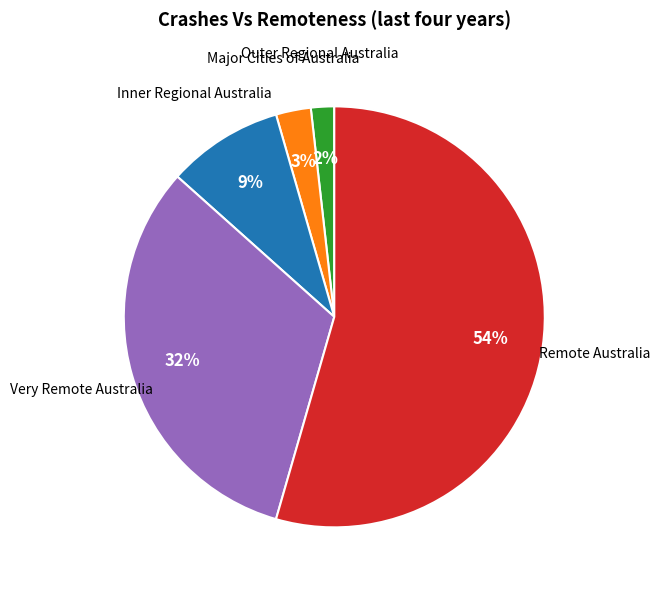

Do Outer Regional Australia and Major Cities of Australia together represent more than half of the pie?

No